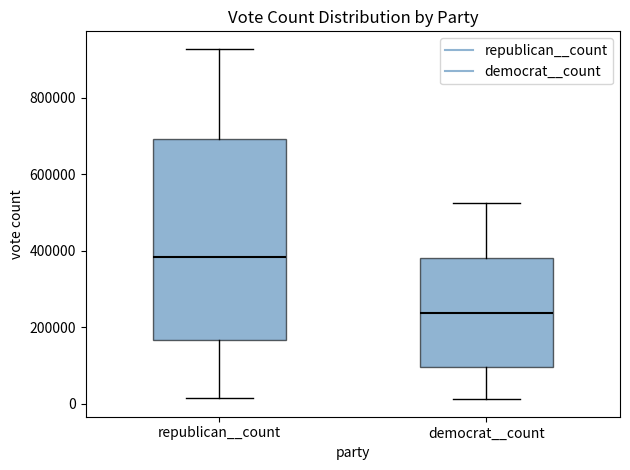

Reading left to right, transcribe this box plot: for each box, give where its median line is, the range the box spans, and where its two whiskers end, as read against the y-axis. The values are not printed on the chart, so give them approximately, as read against the axis.

republican__count: median 380000, box 160000 to 700000, whiskers 20000 to 920000
democrat__count: median 240000, box 100000 to 380000, whiskers 20000 to 520000